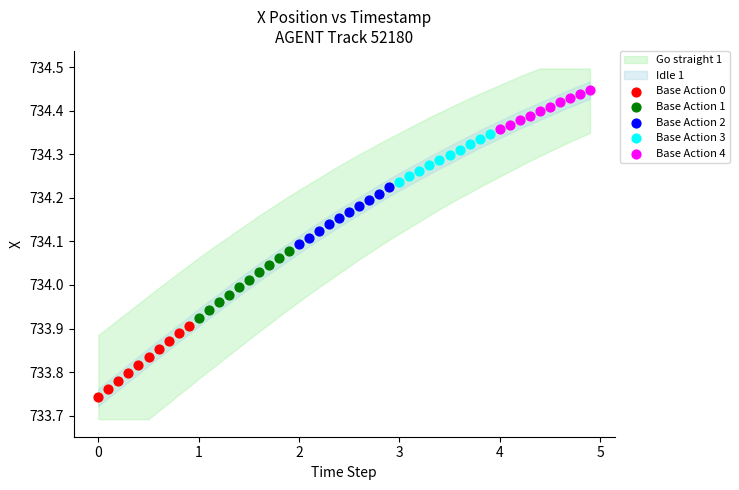

Which series contains the lowest Y value?

Base Action 0